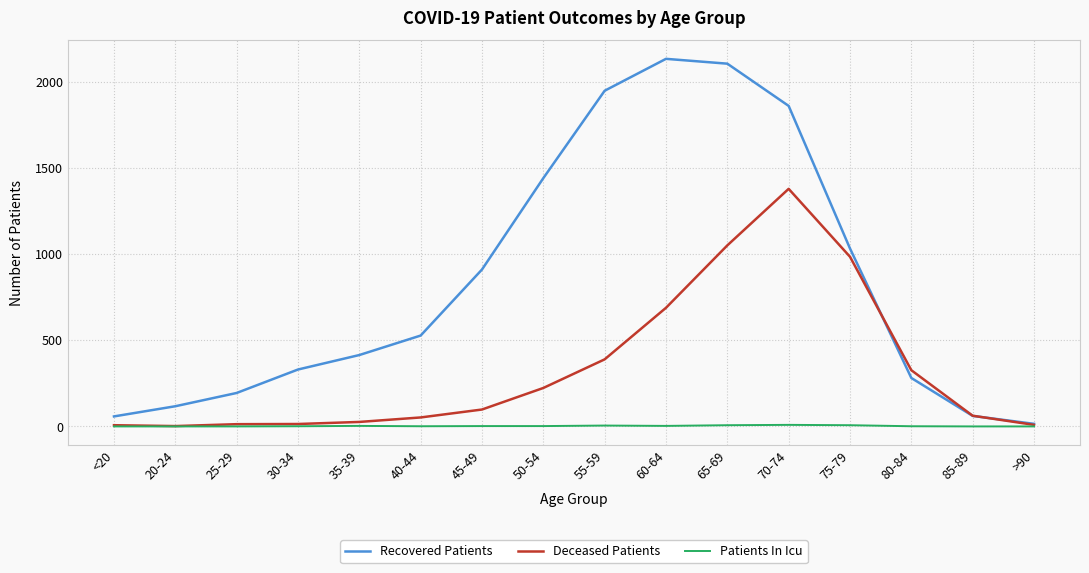

Rank the series by their average value, from lowest to highest.

Patients In Icu, Deceased Patients, Recovered Patients